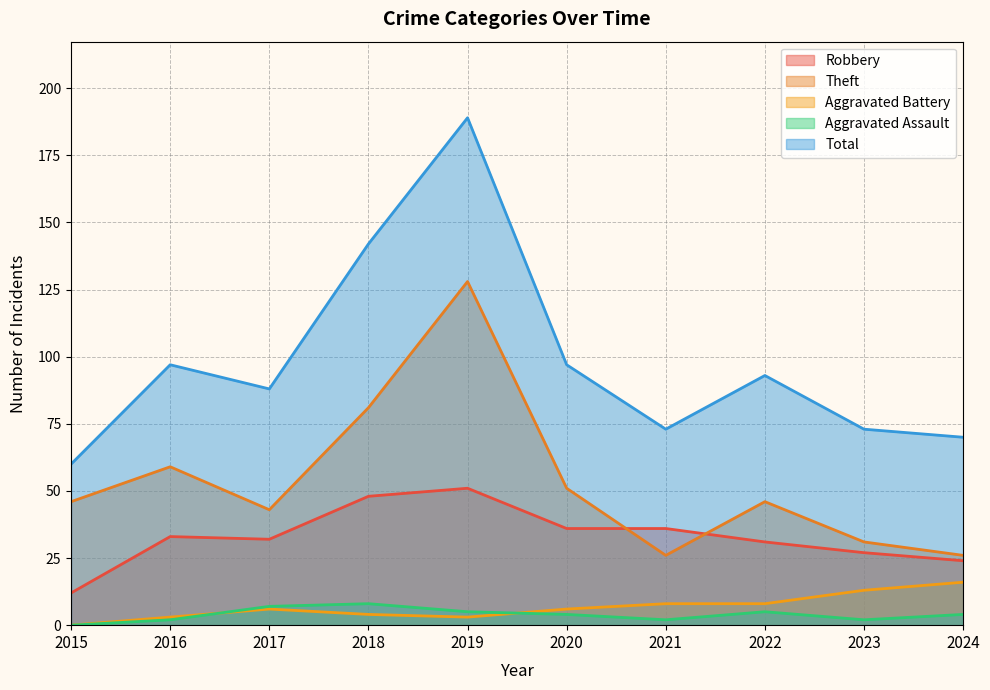

What is the value of the Aggravated Assault point at the 5th from the left?

5